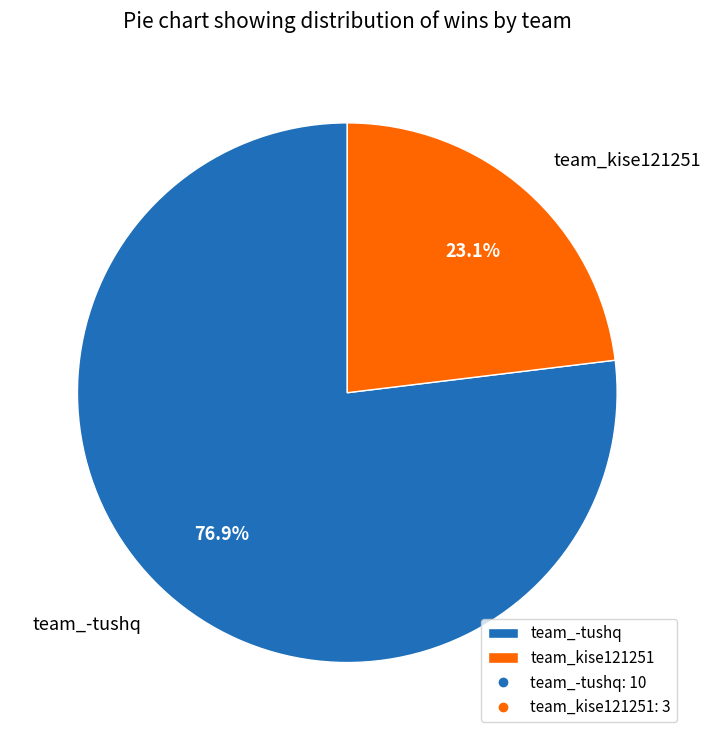

How many slices are in this pie chart?

2